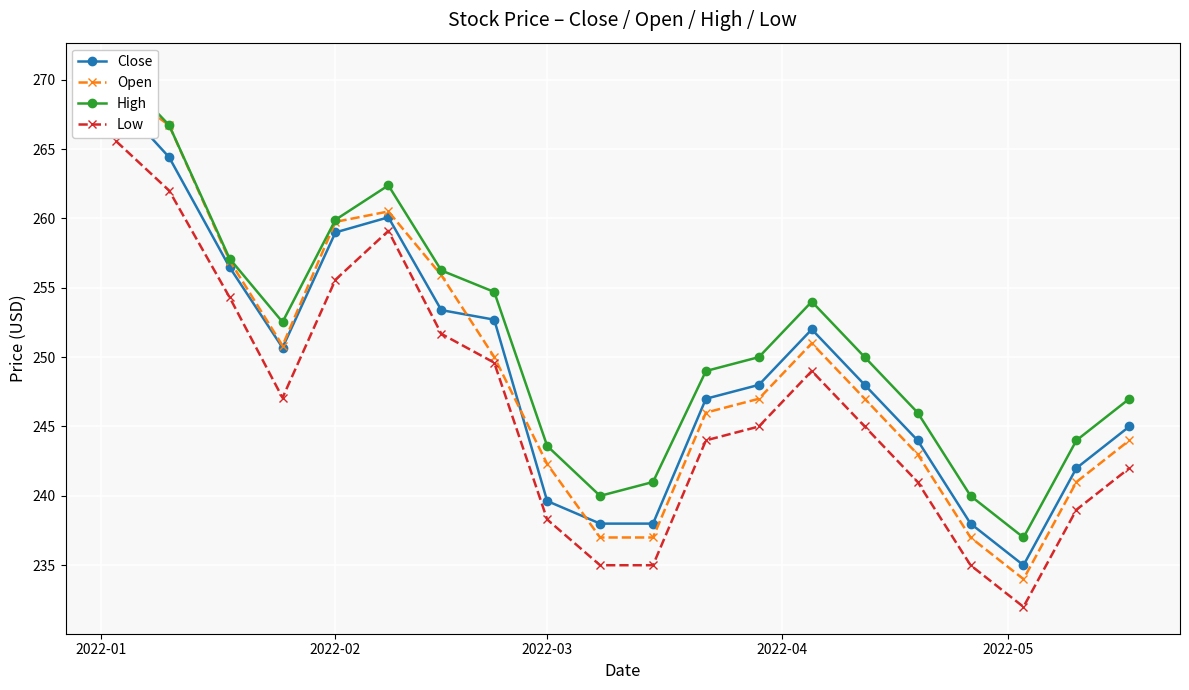

What is the highest value of the Low series?

265.6